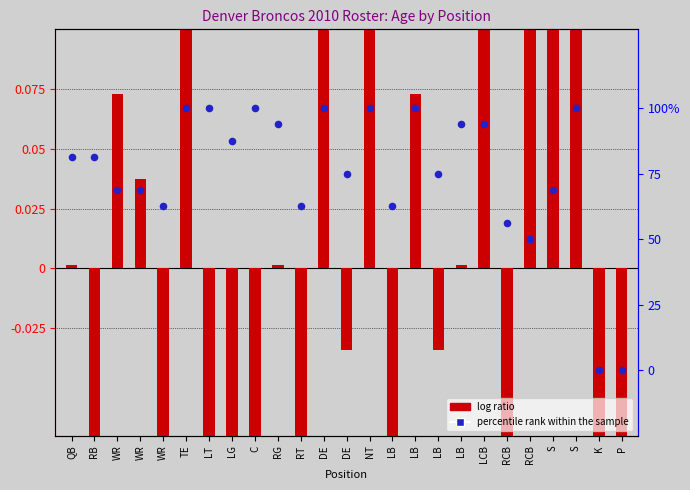

Which has a higher value, RCB or P?

RCB